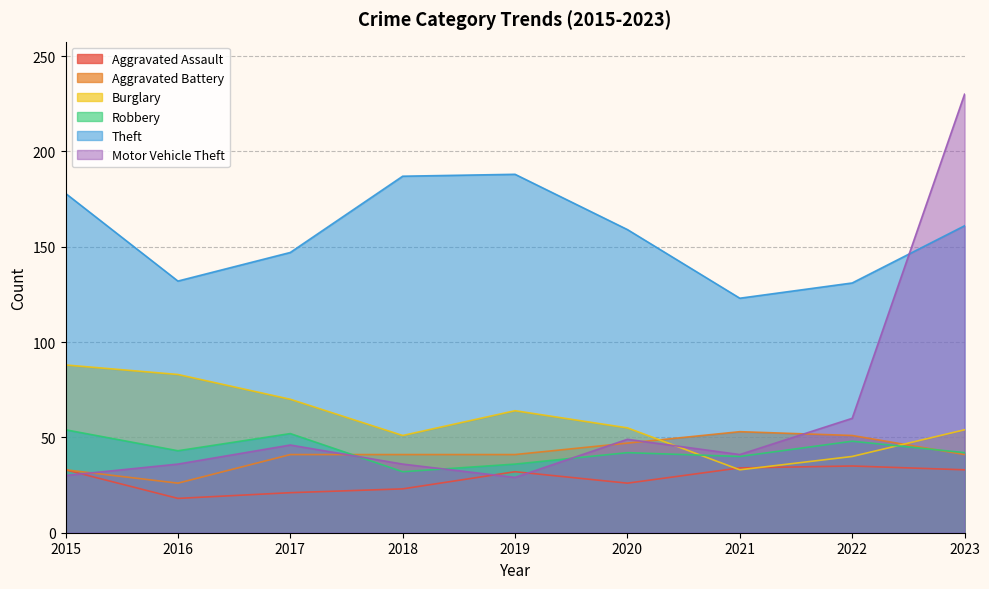

Which series changed the most between 2015 and 2023?

Motor Vehicle Theft